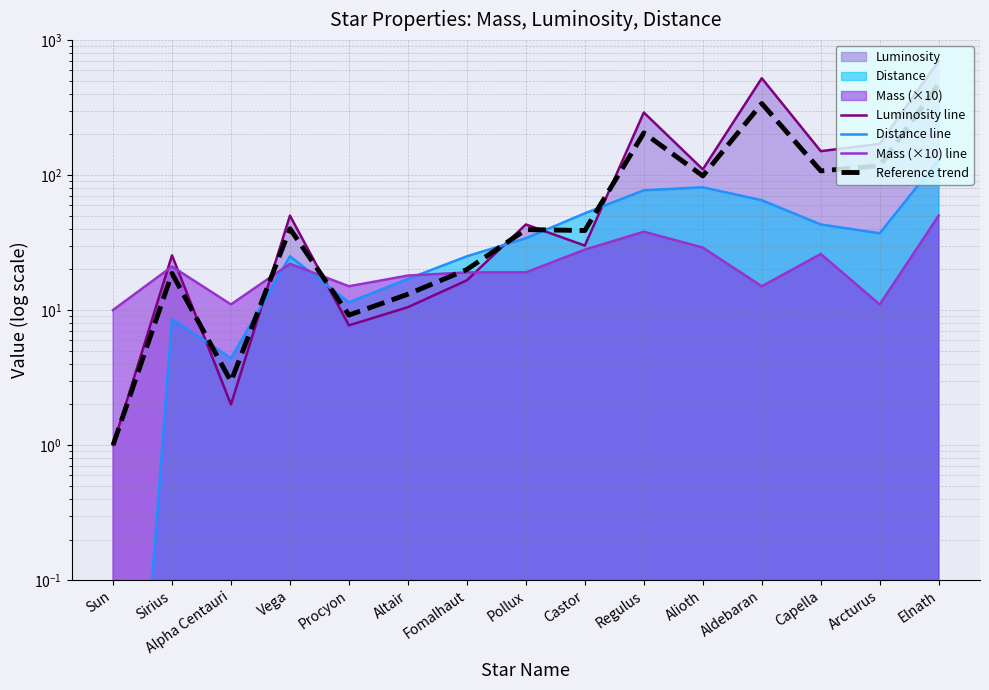

At which label does Mass (×10) line first exceed 19?

Sirius